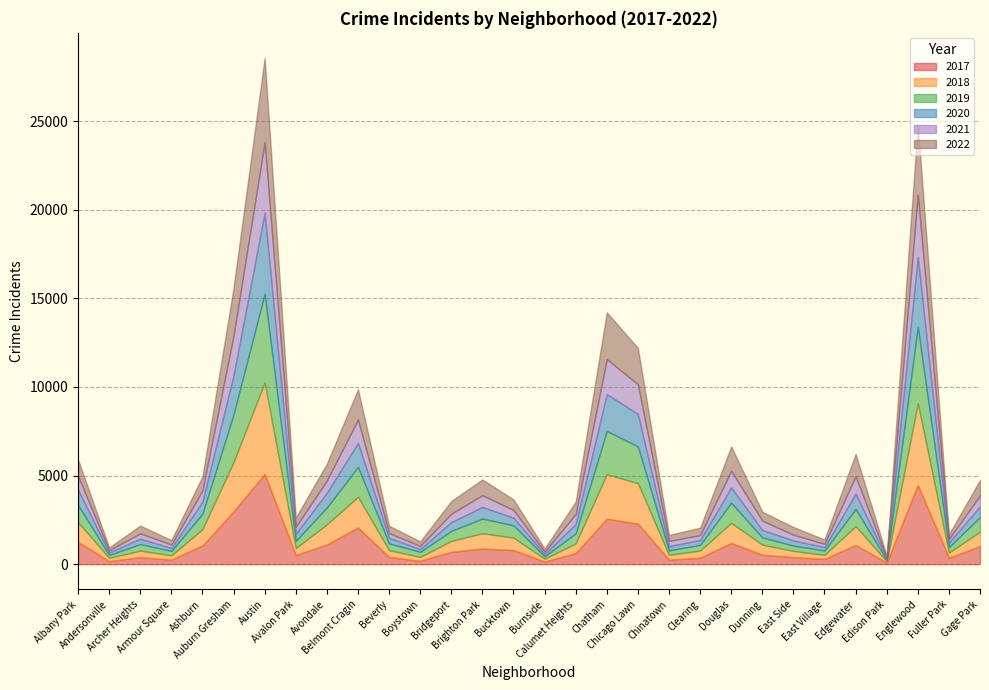

True or false: 2018 has more than 1 points higher than both neighbors.

True